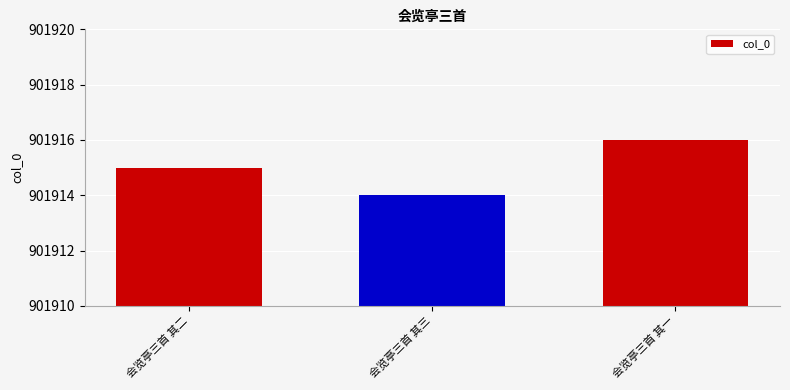

Are the bars horizontal?

No